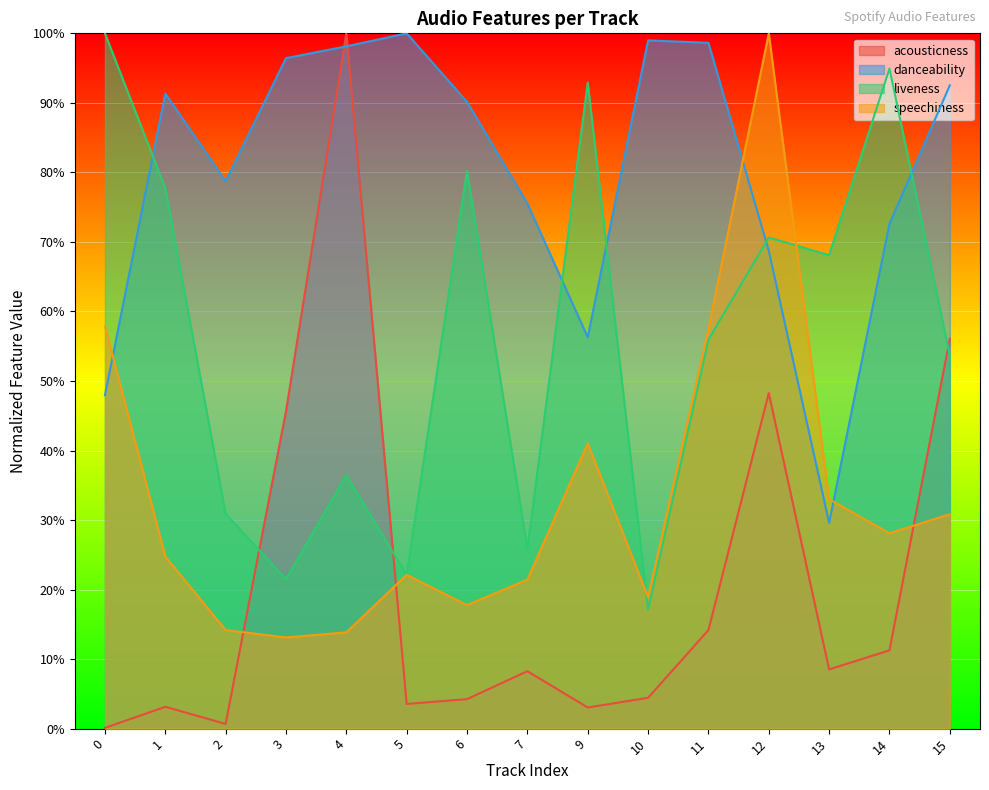

How many intersections are there between liveness and speechiness?

4